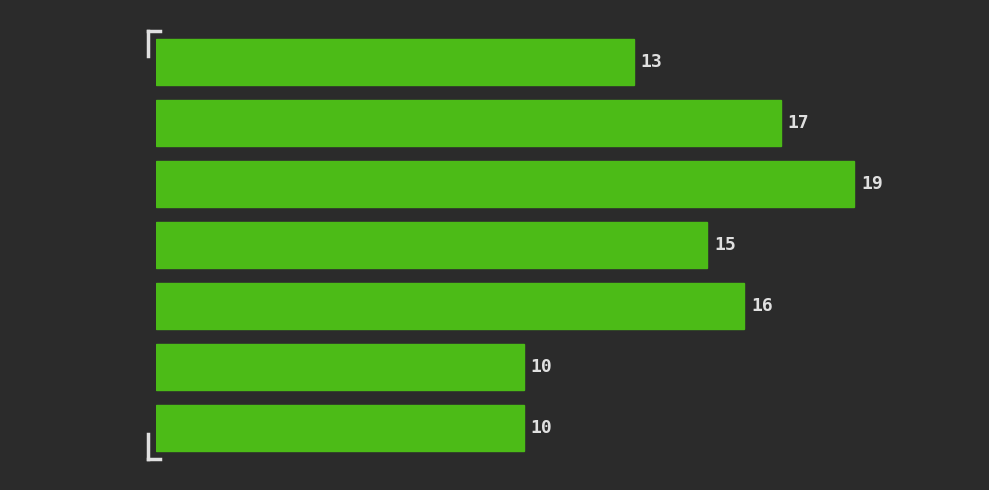

Reading top to bottom, what are all the values shown in this chart?

[10.0,  13.0)=13	[13.0,  16.0)=17	[16.0,  19.0)=19	[19.0,  22.0)=15	[22.0,  25.0)=16	[25.0,  28.0)=10	[28.0,  31.0)=10